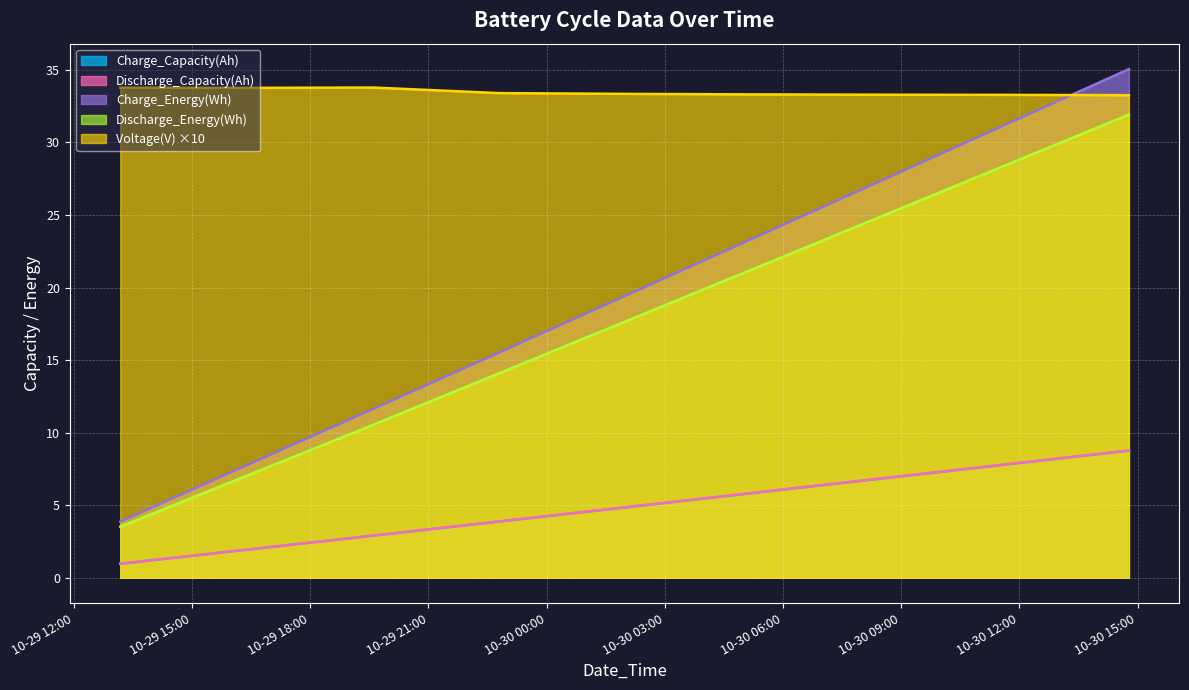

True or false: Voltage(V) has a value of 33.3 at 2010-10-30 11:35:00.

True